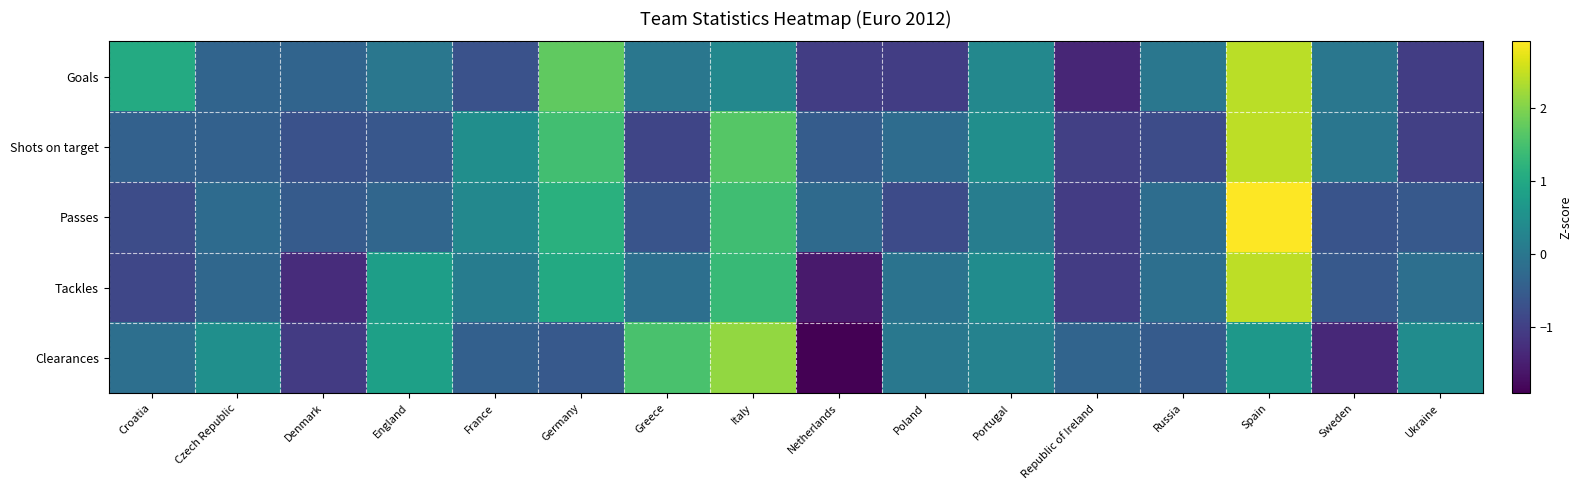

How many data points does each series have?

16